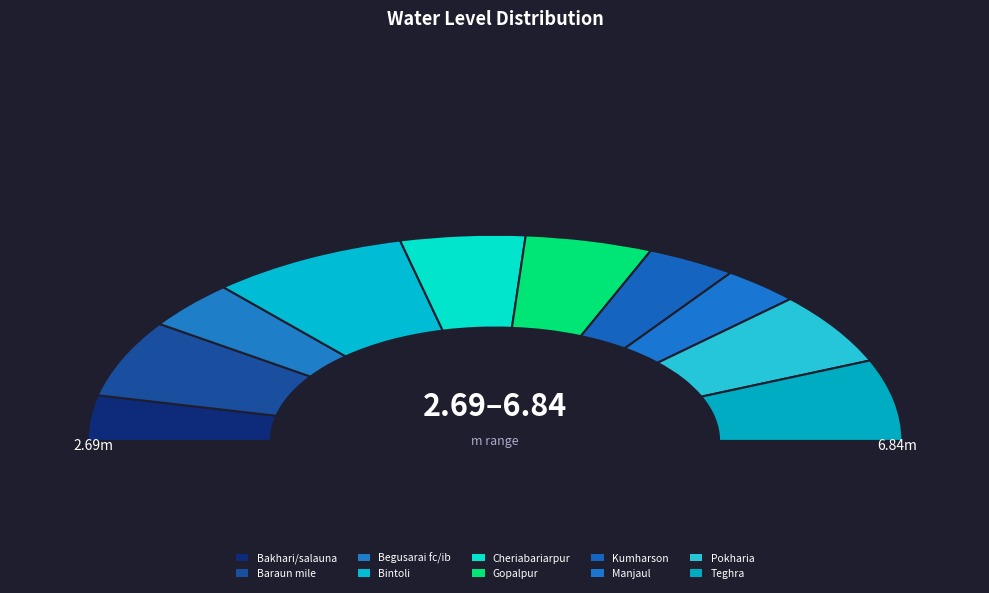

To the nearest percent, what is the difference between the largest and smallest slice percentages?

10%